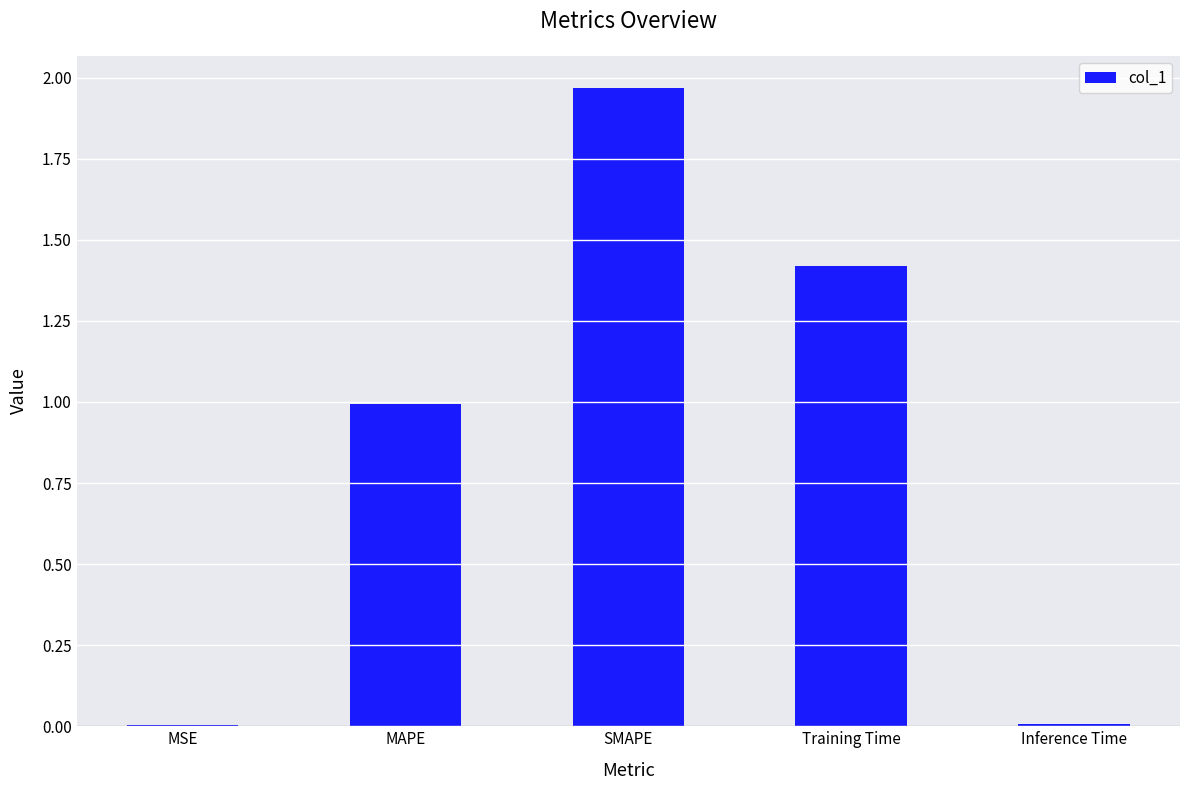

Is it true that the value at Training Time is 1.4?

True